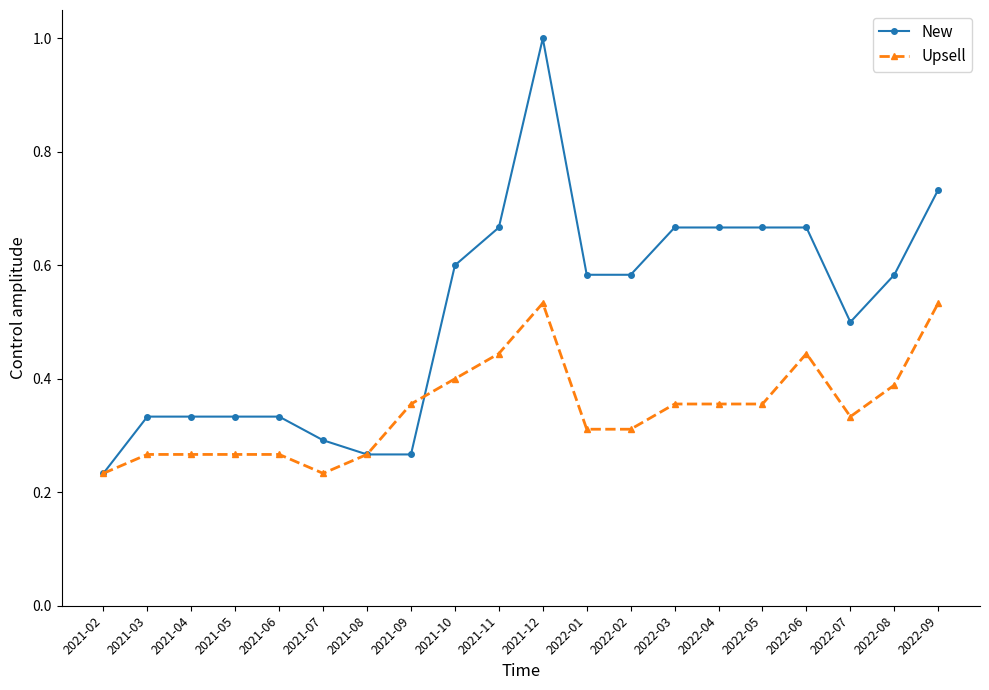

True or false: Upsell has more than 0 points higher than both neighbors.

True